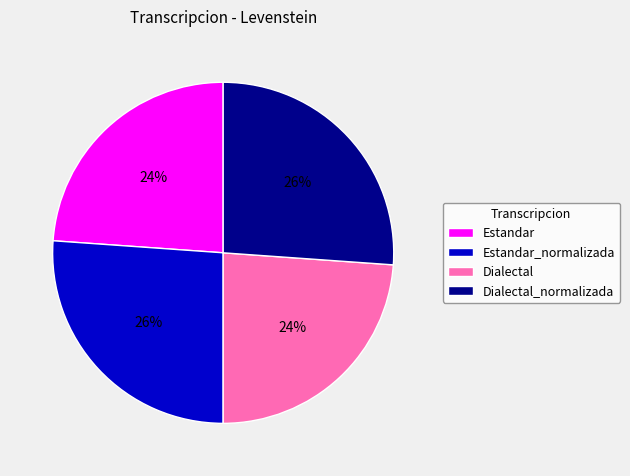

To the nearest percent, what is the difference between the Estandar and Estandar_normalizada slice percentages?

2%